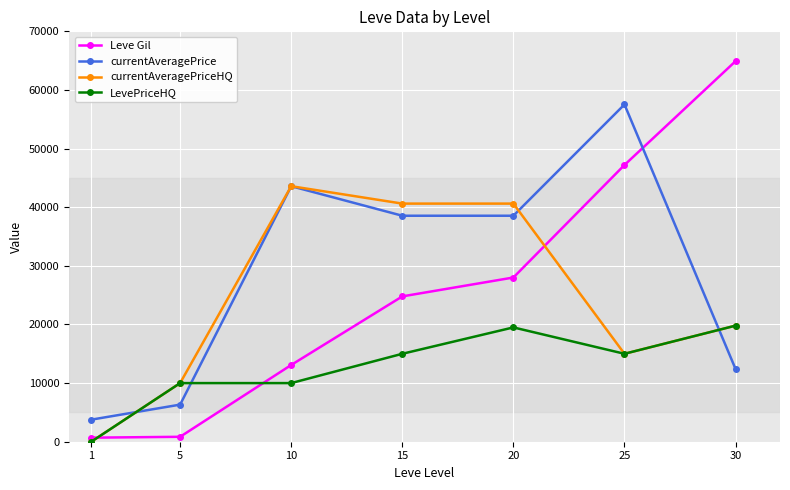

After their last crossing, which series has the higher values: currentAveragePriceHQ or Leve Gil?

Leve Gil